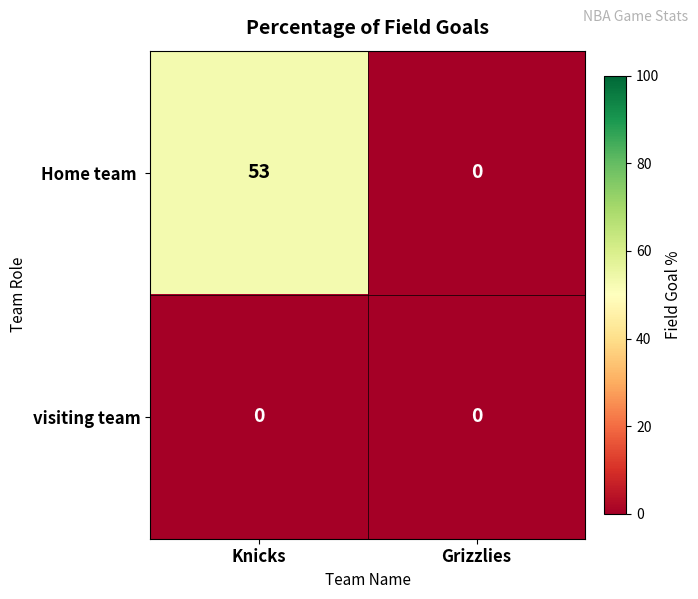

What is the total value across all series at Knicks?

53